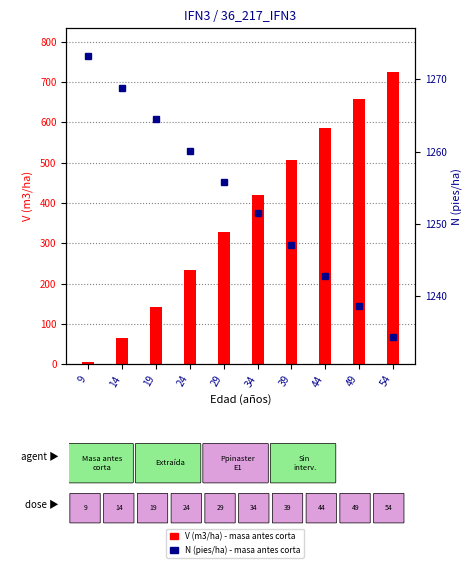

Is it true that V (m3/ha) equals 360.1 at 49?

False